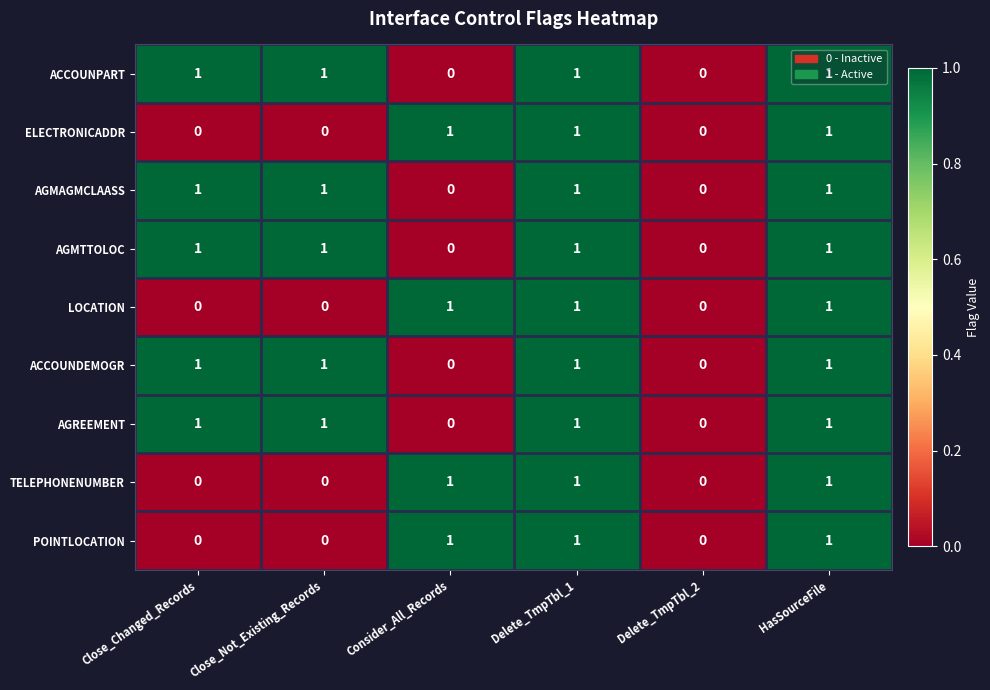

How many ACCOUNPART values are between 0 and 1?

6